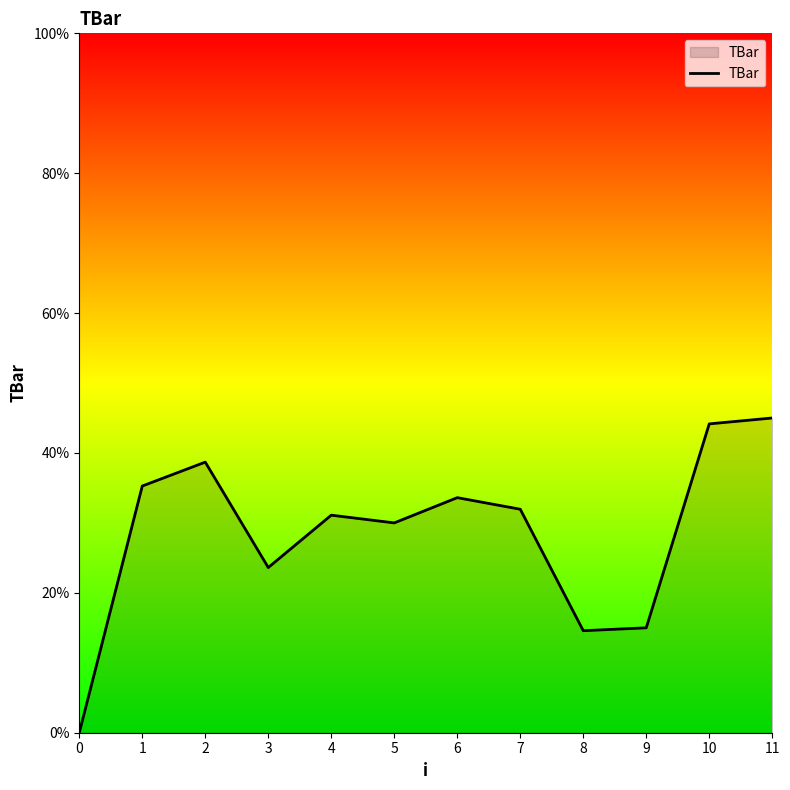

Read the value at 11.

45.0